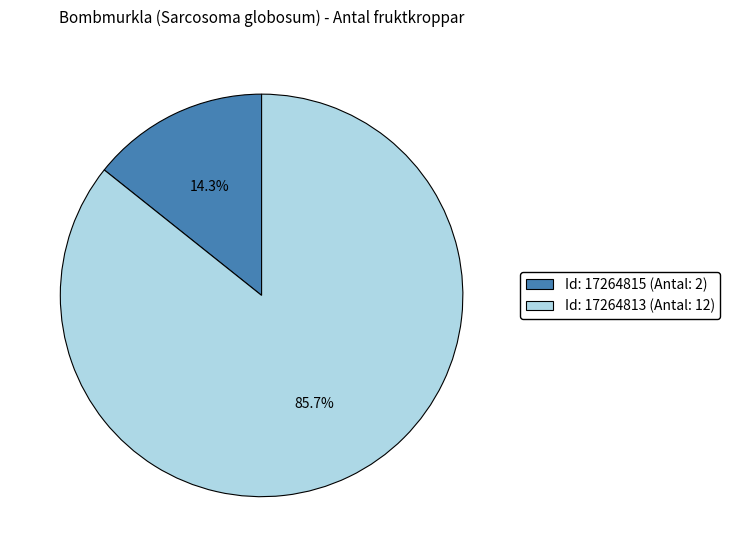

Combined, do Id: 17264815 (Antal: 2) and Id: 17264813 (Antal: 12) account for over 50%?

Yes